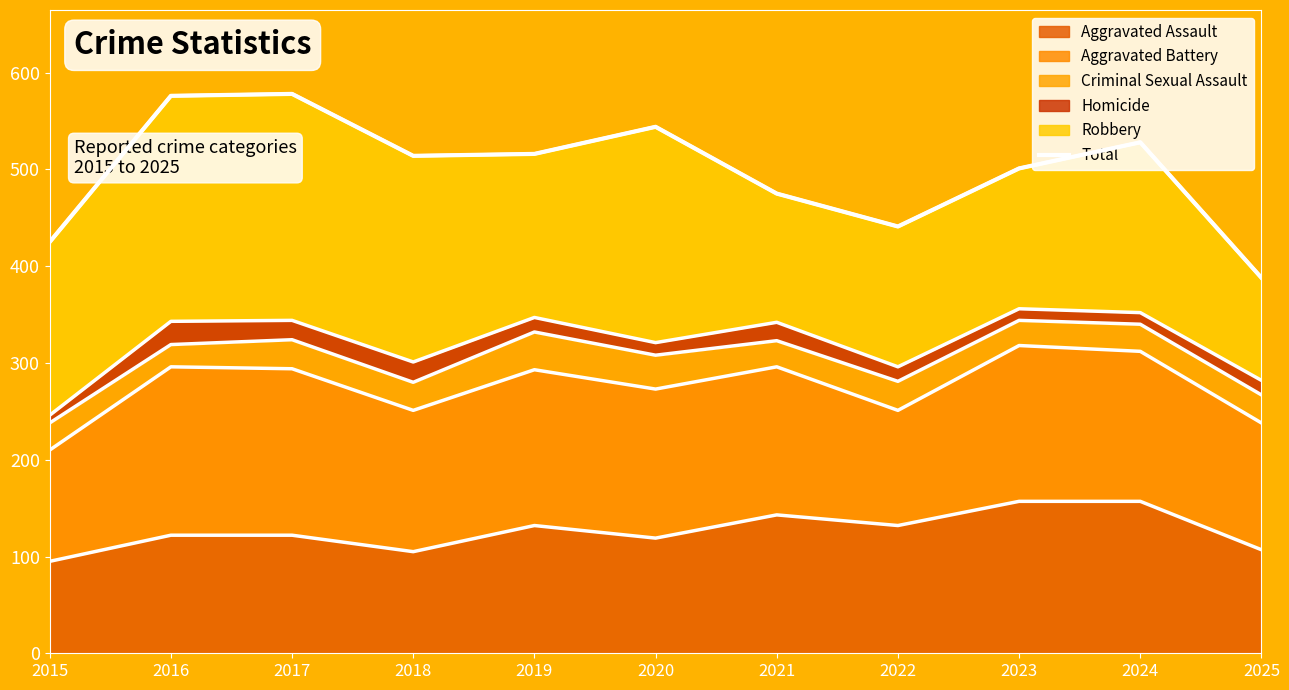

Where is the first local maximum?

2017